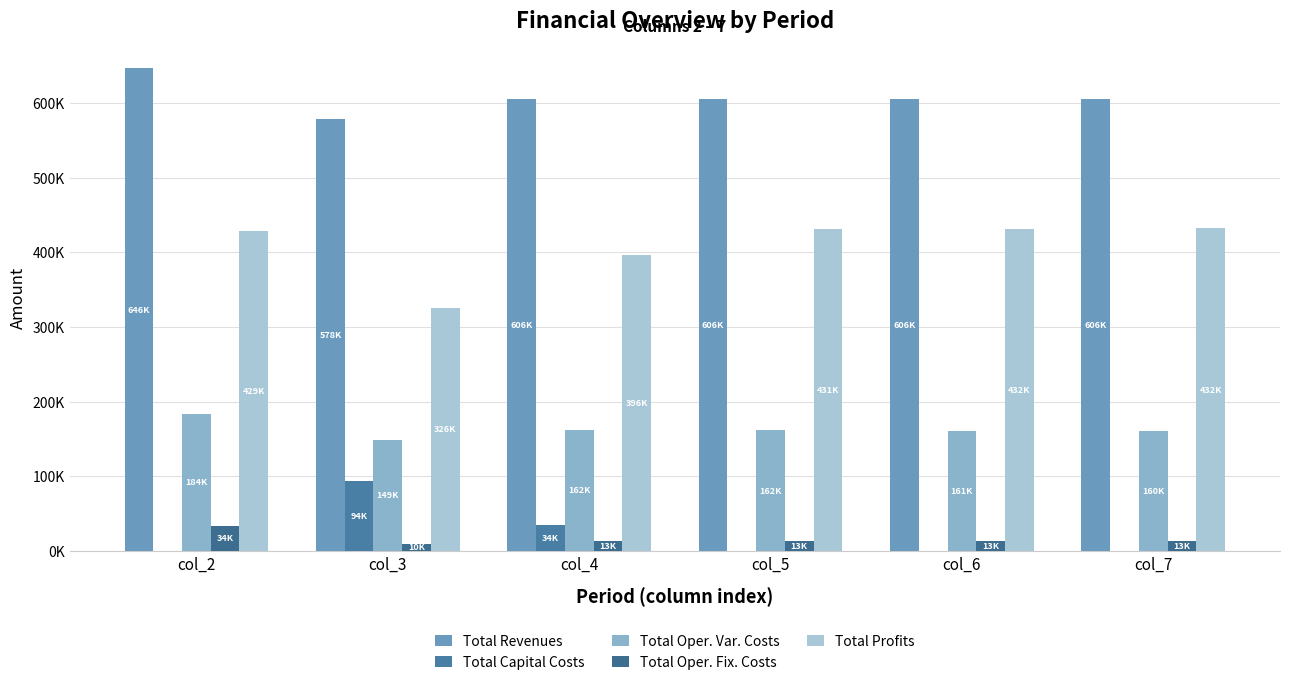

Where is Total Capital Costs nearest to the value 46800?

col_4